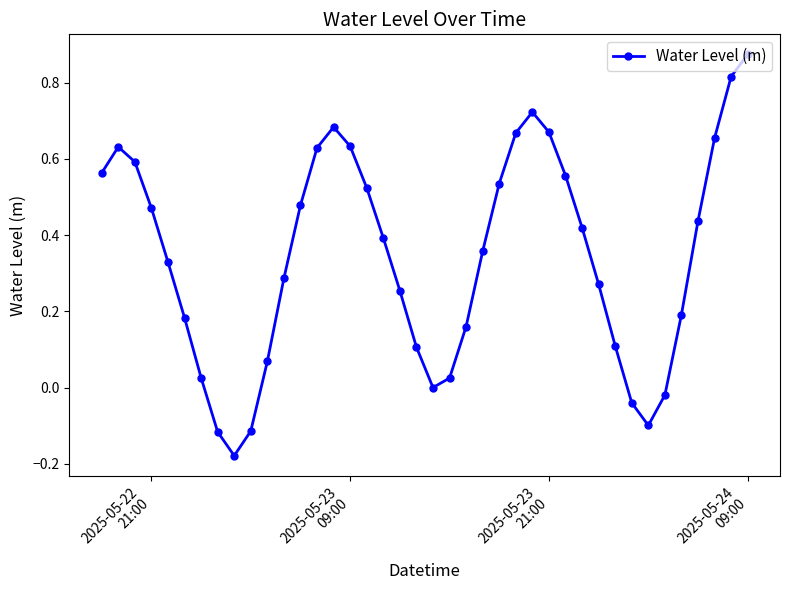

Does the chart have visible grid lines?

No